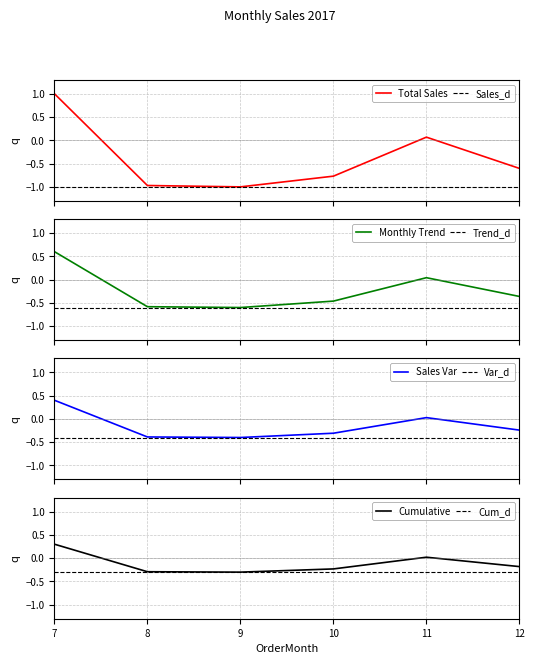

Rank the categories by value from highest to lowest.

7, 11, 12, 10, 8, 9